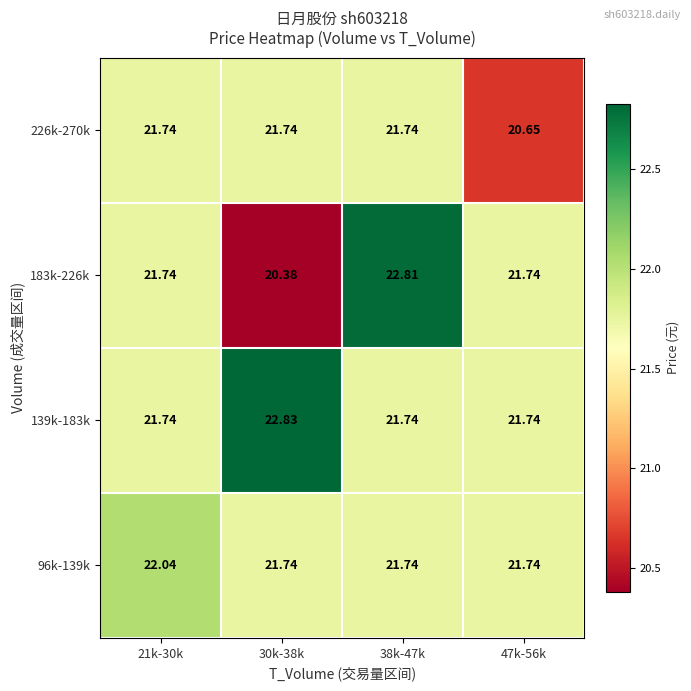

How many series are shown in this chart?

4